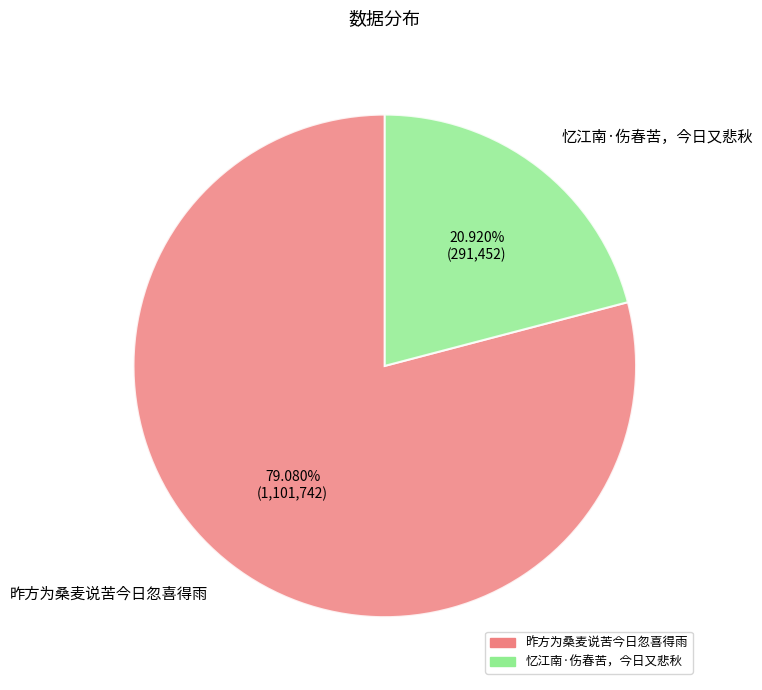

Which slice represents more than half of the pie?

昨方为桑麦说苦今日忽喜得雨